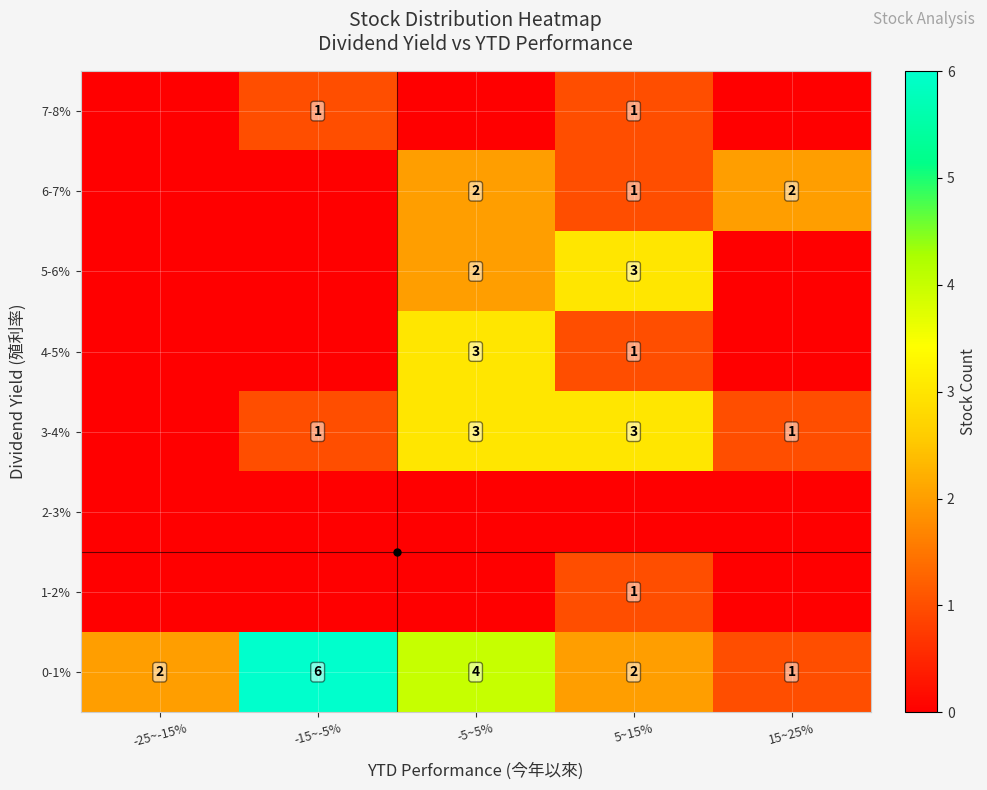

The 0-1% series shows 4 at -5~5%. True or false?

True